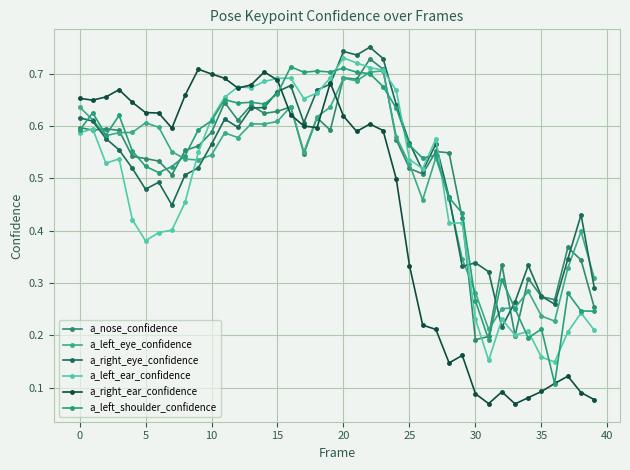

What are all the series names shown in the legend?

a_nose_confidence, a_left_eye_confidence, a_right_eye_confidence, a_left_ear_confidence, a_right_ear_confidence, a_left_shoulder_confidence